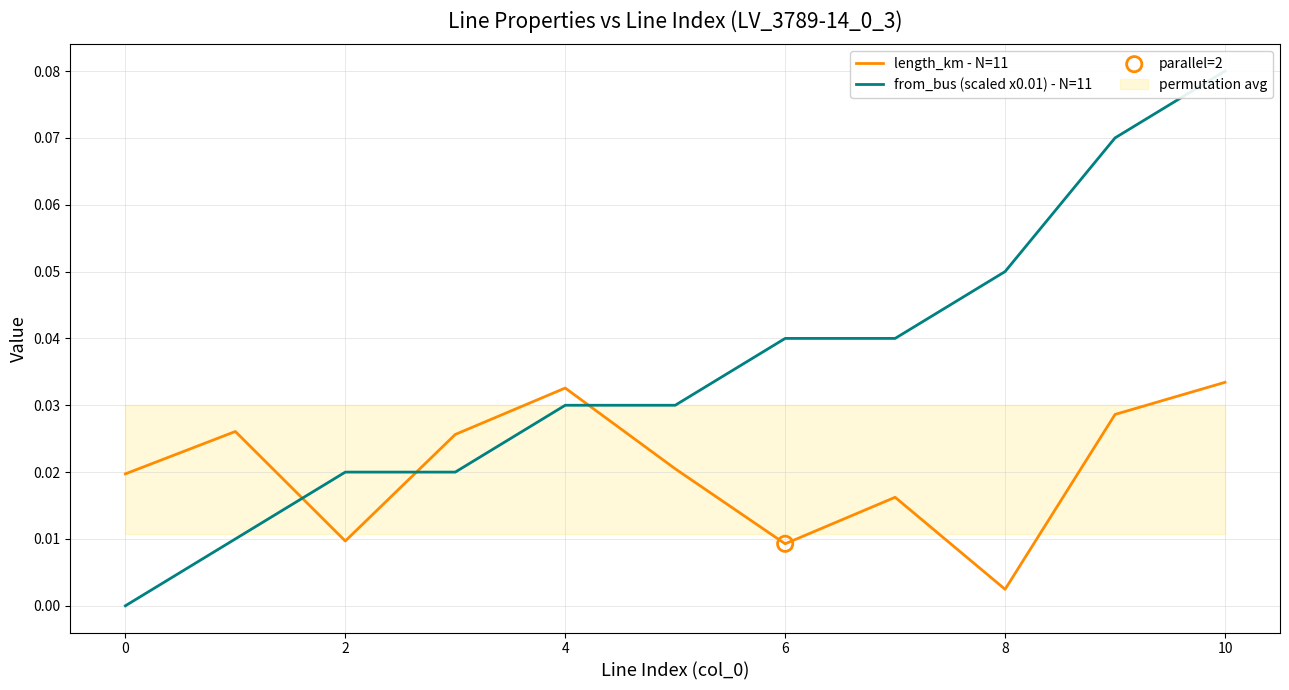

What is the total value across all series at 8?

0.1